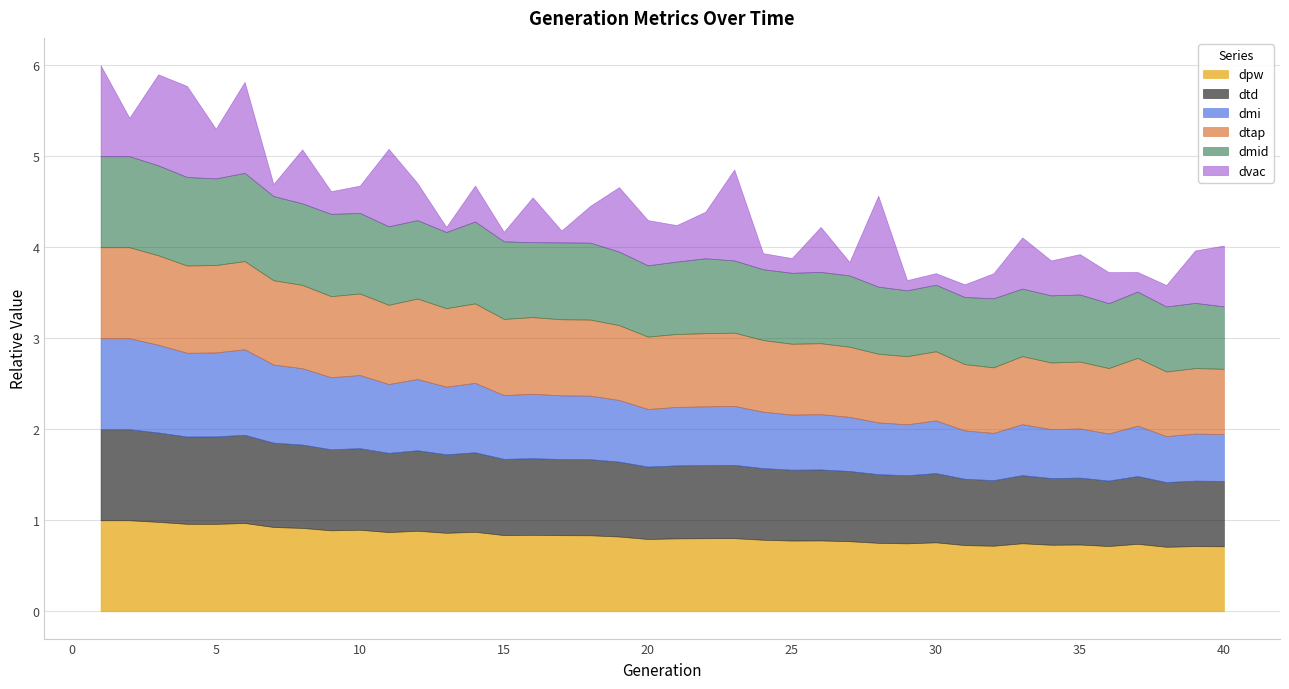

What is the value of the dtap point at the 10th from the left?

0.9